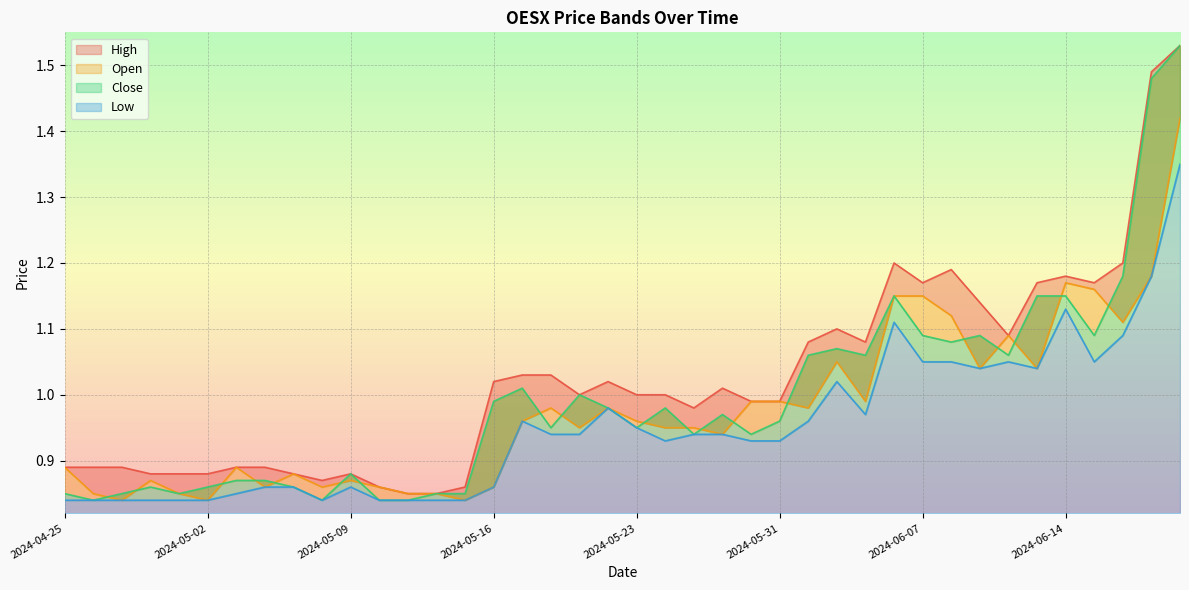

Reading right to left, list all the values displayed in this chart.

High: 1.5	1.5	1.2	1.2	1.2	1.2	1.1	1.1	1.2	1.2	1.2	1.1	1.1	1.1	1.0	1.0	1.0	1.0	1.0	1.0	1.0	1.0	1.0	1.0	1.0	0.9	0.9	0.9	0.9	0.9	0.9	0.9	0.9	0.9	0.9	0.9	0.9	0.9	0.9	0.9
Open: 1.4	1.2	1.1	1.2	1.2	1.0	1.1	1.0	1.1	1.1	1.1	1.0	1.0	1.0	1.0	1.0	0.9	0.9	0.9	1.0	1.0	0.9	1.0	1.0	0.9	0.8	0.9	0.9	0.9	0.9	0.9	0.9	0.9	0.9	0.8	0.9	0.9	0.8	0.9	0.9
Close: 1.5	1.5	1.2	1.1	1.1	1.1	1.1	1.1	1.1	1.1	1.1	1.1	1.1	1.1	1.0	0.9	1.0	0.9	1.0	0.9	1.0	1.0	0.9	1.0	1.0	0.9	0.9	0.8	0.8	0.9	0.8	0.9	0.9	0.9	0.9	0.9	0.9	0.9	0.8	0.9
Low: 1.4	1.2	1.1	1.0	1.1	1.0	1.0	1.0	1.0	1.0	1.1	1.0	1.0	1.0	0.9	0.9	0.9	0.9	0.9	0.9	1.0	0.9	0.9	1.0	0.9	0.8	0.8	0.8	0.8	0.9	0.8	0.9	0.9	0.9	0.8	0.8	0.8	0.8	0.8	0.8